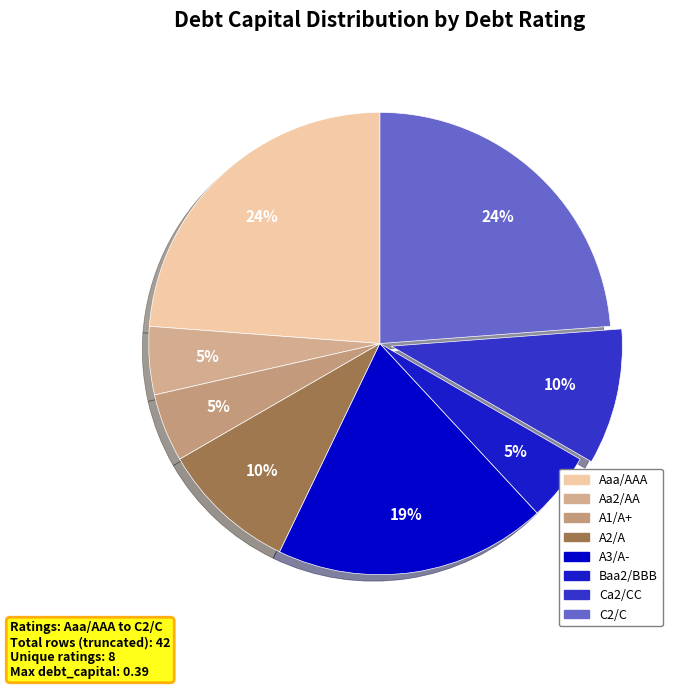

Is there any slice that represents more than half of the pie?

No